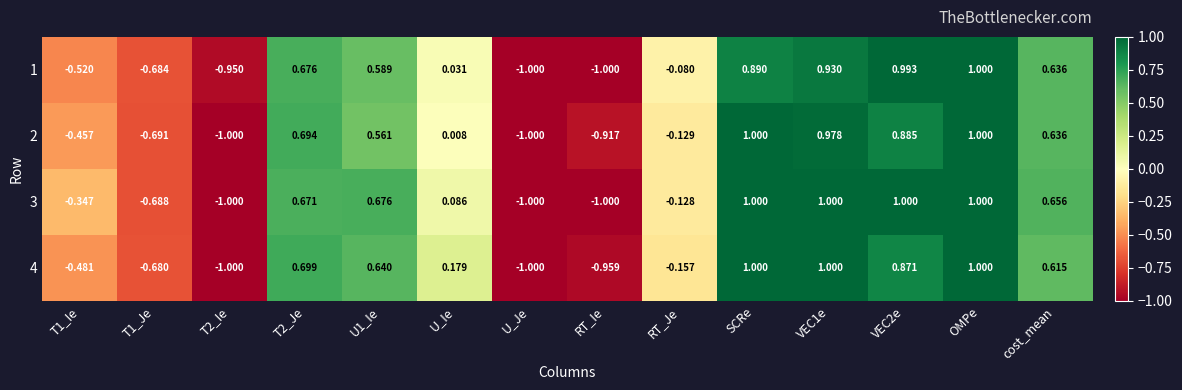

Where is 2 nearest to the value 0?

U_Ie